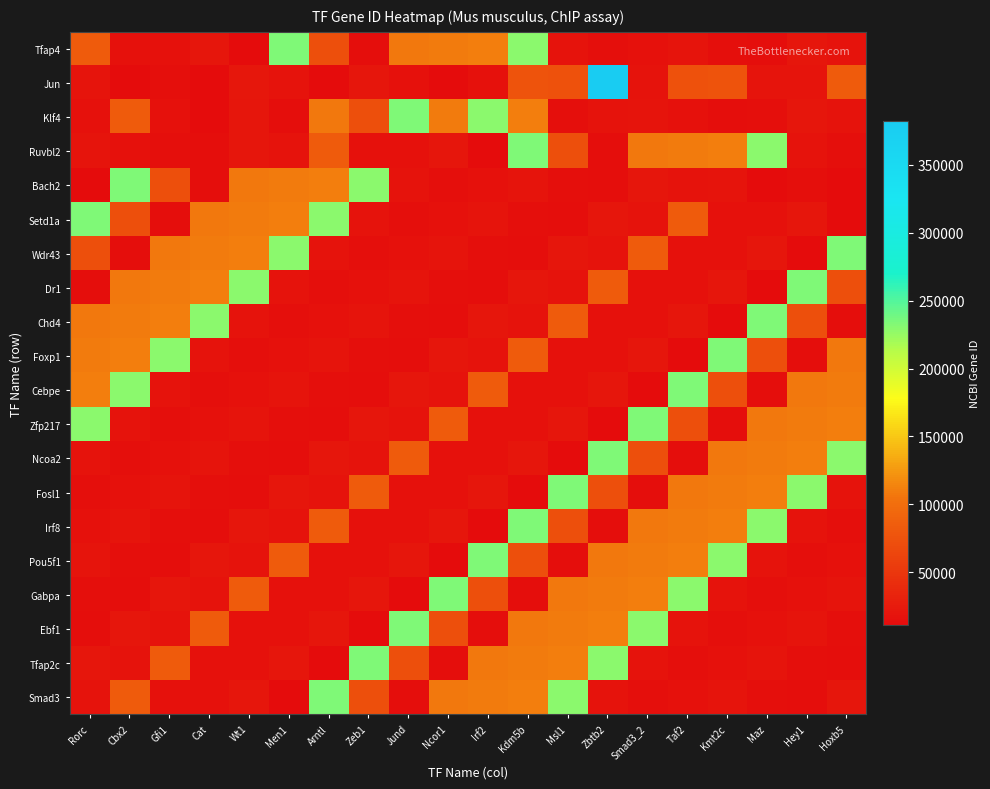

Reading left to right, transcribe all the data shown in this chart.

Tfap4: Rorc=83383	Cbx2=16476	Gfi1=16600	Cat=20174	Wt1=12014	Men1=233904	Arntl=72515	Zeb1=13486	Jund=107932	Ncor1=108655	Irf2=110794	Kdm5b=228913	Msl1=17978	Zbtb2=14283	Smad3_2=15900	Taf2=18999	Kmt2c=14390	Maz=13591	Hey1=21420	Hoxb5=17127
Jun: Rorc=19885	Cbx2=12416	Gfi1=14581	Cat=12359	Wt1=22431	Men1=17283	Arntl=11865	Zeb1=21417	Jund=16478	Ncor1=11307	Irf2=16363	Kdm5b=75605	Msl1=74026	Zbtb2=381990	Smad3_2=17127	Taf2=74026	Kmt2c=75605	Maz=19302	Hey1=19302	Hoxb5=83383
Klf4: Rorc=16600	Cbx2=83383	Gfi1=16476	Cat=12014	Wt1=20174	Men1=13486	Arntl=107932	Zeb1=72515	Jund=233904	Ncor1=108655	Irf2=228913	Kdm5b=110794	Msl1=14283	Zbtb2=17978	Smad3_2=18999	Taf2=15900	Kmt2c=13591	Maz=14390	Hey1=21420	Hoxb5=17127
Ruvbl2: Rorc=18999	Cbx2=15900	Gfi1=14390	Cat=13591	Wt1=21420	Men1=17127	Arntl=83383	Zeb1=16476	Jund=16600	Ncor1=20174	Irf2=12014	Kdm5b=233904	Msl1=72515	Zbtb2=13486	Smad3_2=107932	Taf2=108655	Kmt2c=110794	Maz=228913	Hey1=17978	Hoxb5=14283
Bach2: Rorc=12014	Cbx2=233904	Gfi1=72515	Cat=13486	Wt1=107932	Men1=108655	Arntl=110794	Zeb1=228913	Jund=17978	Ncor1=14283	Irf2=15900	Kdm5b=18999	Msl1=14390	Zbtb2=13591	Smad3_2=21420	Taf2=17127	Kmt2c=19885	Maz=12416	Hey1=14581	Hoxb5=12359
Setd1a: Rorc=233904	Cbx2=72515	Gfi1=13486	Cat=107932	Wt1=108655	Men1=110794	Arntl=228913	Zeb1=17978	Jund=14283	Ncor1=15900	Irf2=18999	Kdm5b=14390	Msl1=13591	Zbtb2=21420	Smad3_2=17127	Taf2=83383	Kmt2c=16476	Maz=16600	Hey1=20174	Hoxb5=12014
Wdr43: Rorc=72515	Cbx2=13486	Gfi1=107932	Cat=108655	Wt1=110794	Men1=228913	Arntl=17978	Zeb1=14283	Jund=15900	Ncor1=18999	Irf2=14390	Kdm5b=13591	Msl1=21420	Zbtb2=17127	Smad3_2=83383	Taf2=16476	Kmt2c=16600	Maz=20174	Hey1=12014	Hoxb5=233904
Dr1: Rorc=13486	Cbx2=107932	Gfi1=108655	Cat=110794	Wt1=228913	Men1=17978	Arntl=14283	Zeb1=15900	Jund=18999	Ncor1=14390	Irf2=13591	Kdm5b=21420	Msl1=17127	Zbtb2=83383	Smad3_2=16476	Taf2=16600	Kmt2c=20174	Maz=12014	Hey1=233904	Hoxb5=72515
Chd4: Rorc=107932	Cbx2=108655	Gfi1=110794	Cat=228913	Wt1=17978	Men1=14283	Arntl=15900	Zeb1=18999	Jund=14390	Ncor1=13591	Irf2=21420	Kdm5b=17127	Msl1=83383	Zbtb2=16476	Smad3_2=16600	Taf2=20174	Kmt2c=12014	Maz=233904	Hey1=72515	Hoxb5=13486
Foxp1: Rorc=108655	Cbx2=110794	Gfi1=228913	Cat=17978	Wt1=14283	Men1=15900	Arntl=18999	Zeb1=14390	Jund=13591	Ncor1=21420	Irf2=17127	Kdm5b=83383	Msl1=16476	Zbtb2=16600	Smad3_2=20174	Taf2=12014	Kmt2c=233904	Maz=72515	Hey1=13486	Hoxb5=107932
Cebpe: Rorc=110794	Cbx2=228913	Gfi1=17978	Cat=14283	Wt1=15900	Men1=18999	Arntl=14390	Zeb1=13591	Jund=21420	Ncor1=17127	Irf2=83383	Kdm5b=16476	Msl1=16600	Zbtb2=20174	Smad3_2=12014	Taf2=233904	Kmt2c=72515	Maz=13486	Hey1=107932	Hoxb5=108655
Zfp217: Rorc=228913	Cbx2=17978	Gfi1=14283	Cat=15900	Wt1=18999	Men1=14390	Arntl=13591	Zeb1=21420	Jund=17127	Ncor1=83383	Irf2=16476	Kdm5b=16600	Msl1=20174	Zbtb2=12014	Smad3_2=233904	Taf2=72515	Kmt2c=13486	Maz=107932	Hey1=108655	Hoxb5=110794
Ncoa2: Rorc=17978	Cbx2=14283	Gfi1=15900	Cat=18999	Wt1=14390	Men1=13591	Arntl=21420	Zeb1=17127	Jund=83383	Ncor1=16476	Irf2=16600	Kdm5b=20174	Msl1=12014	Zbtb2=233904	Smad3_2=72515	Taf2=13486	Kmt2c=107932	Maz=108655	Hey1=110794	Hoxb5=228913
Fosl1: Rorc=14283	Cbx2=15900	Gfi1=18999	Cat=14390	Wt1=13591	Men1=21420	Arntl=17127	Zeb1=83383	Jund=16476	Ncor1=16600	Irf2=20174	Kdm5b=12014	Msl1=233904	Zbtb2=72515	Smad3_2=13486	Taf2=107932	Kmt2c=108655	Maz=110794	Hey1=228913	Hoxb5=17978
Irf8: Rorc=15900	Cbx2=18999	Gfi1=14390	Cat=13591	Wt1=21420	Men1=17127	Arntl=83383	Zeb1=16476	Jund=16600	Ncor1=20174	Irf2=12014	Kdm5b=233904	Msl1=72515	Zbtb2=13486	Smad3_2=107932	Taf2=108655	Kmt2c=110794	Maz=228913	Hey1=17978	Hoxb5=14283
Pou5f1: Rorc=18999	Cbx2=14390	Gfi1=13591	Cat=21420	Wt1=17127	Men1=83383	Arntl=16476	Zeb1=16600	Jund=20174	Ncor1=12014	Irf2=233904	Kdm5b=72515	Msl1=13486	Zbtb2=107932	Smad3_2=108655	Taf2=110794	Kmt2c=228913	Maz=17978	Hey1=14283	Hoxb5=15900
Gabpa: Rorc=14390	Cbx2=13591	Gfi1=21420	Cat=17127	Wt1=83383	Men1=16476	Arntl=16600	Zeb1=20174	Jund=12014	Ncor1=233904	Irf2=72515	Kdm5b=13486	Msl1=107932	Zbtb2=108655	Smad3_2=110794	Taf2=228913	Kmt2c=17978	Maz=14283	Hey1=15900	Hoxb5=18999
Ebf1: Rorc=13591	Cbx2=21420	Gfi1=17127	Cat=83383	Wt1=16476	Men1=16600	Arntl=20174	Zeb1=12014	Jund=233904	Ncor1=72515	Irf2=13486	Kdm5b=107932	Msl1=108655	Zbtb2=110794	Smad3_2=228913	Taf2=17978	Kmt2c=14283	Maz=15900	Hey1=18999	Hoxb5=14390
Tfap2c: Rorc=21420	Cbx2=17127	Gfi1=83383	Cat=16476	Wt1=16600	Men1=20174	Arntl=12014	Zeb1=233904	Jund=72515	Ncor1=13486	Irf2=107932	Kdm5b=108655	Msl1=110794	Zbtb2=228913	Smad3_2=17978	Taf2=14283	Kmt2c=15900	Maz=18999	Hey1=14390	Hoxb5=13591
Smad3: Rorc=17127	Cbx2=83383	Gfi1=16476	Cat=16600	Wt1=20174	Men1=12014	Arntl=233904	Zeb1=72515	Jund=13486	Ncor1=107932	Irf2=108655	Kdm5b=110794	Msl1=228913	Zbtb2=17978	Smad3_2=14283	Taf2=15900	Kmt2c=18999	Maz=14390	Hey1=13591	Hoxb5=21420